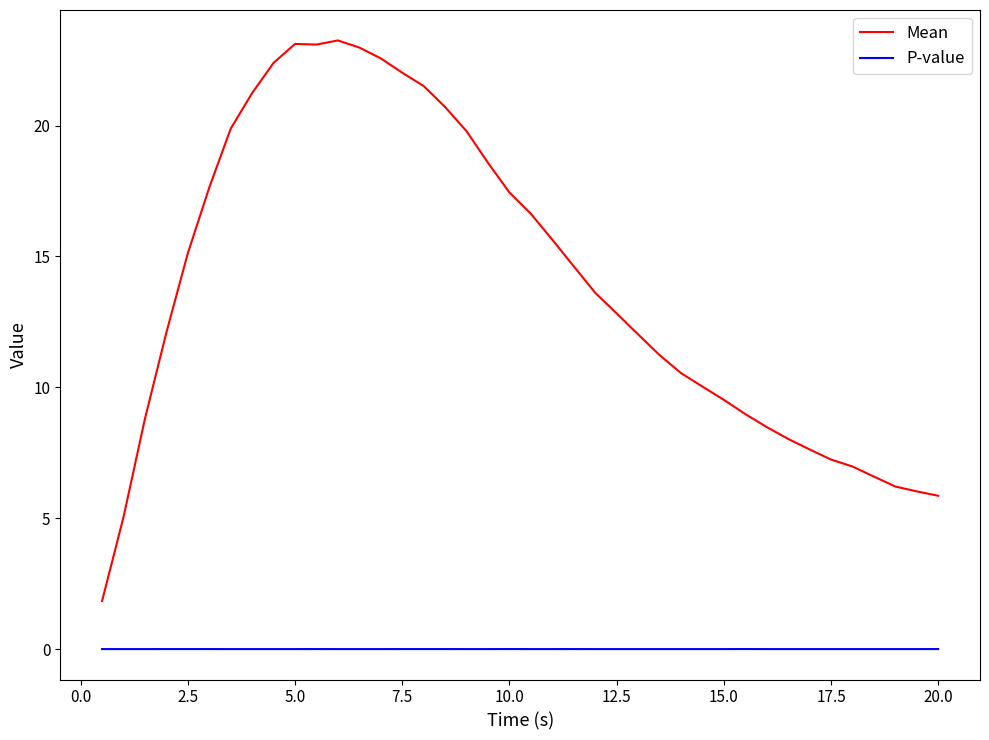

True or false: Mean and P-value cross at least once.

False